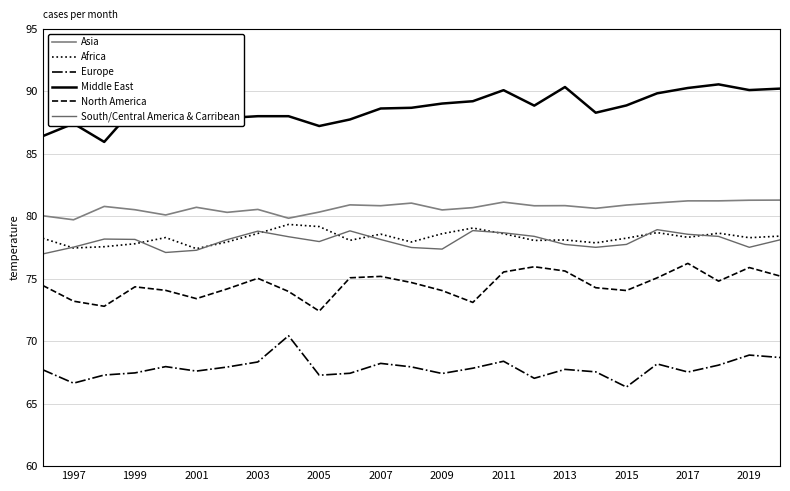

How many lines are shown in the chart?

6